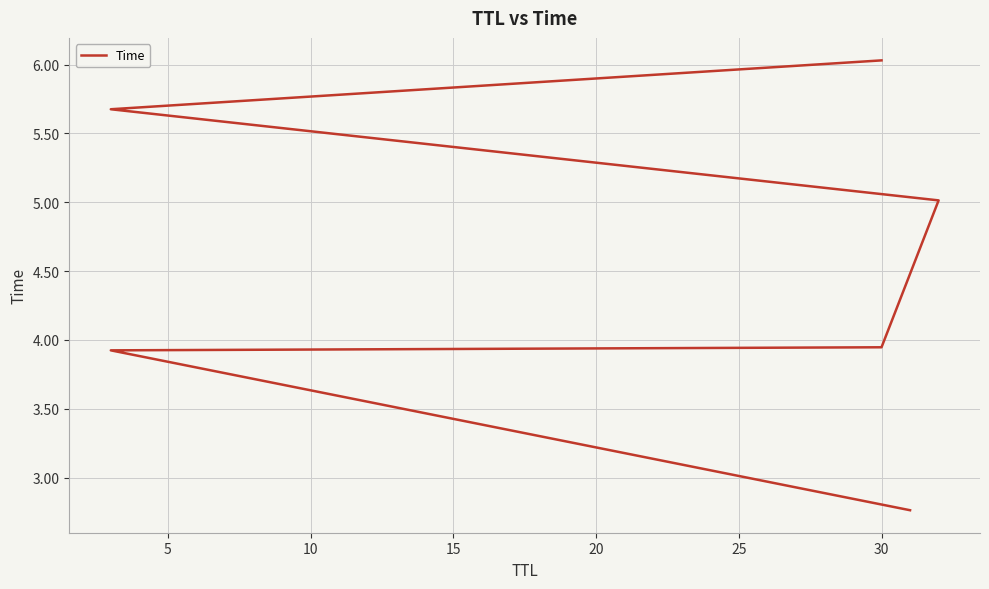

The value at 30 is 1.2. True or false?

False